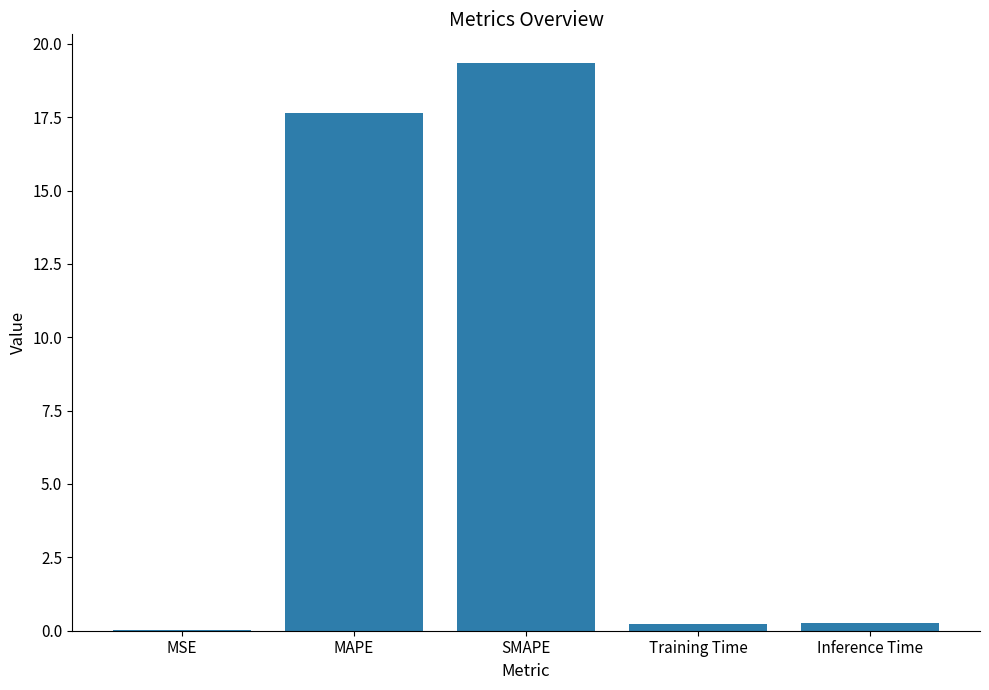

Between Inference Time and SMAPE, which is larger?

SMAPE